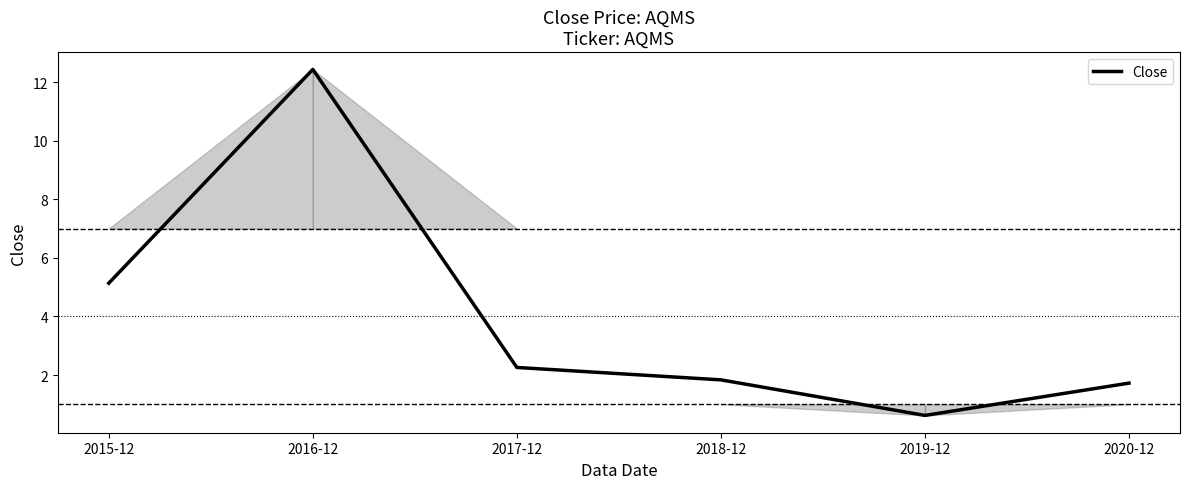

Reading left to right, transcribe all the data shown in this chart.

5.1	12.4	2.3	1.8	0.6	1.7